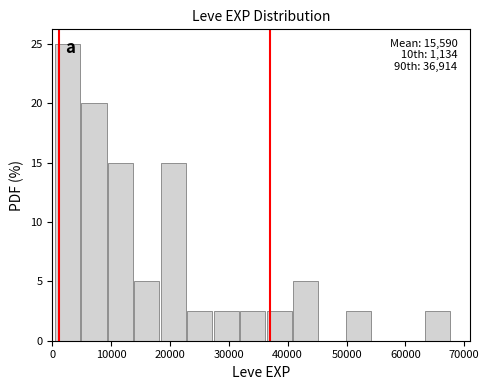

Over which range of the x-axis is the bar tallest?

0 to 5000